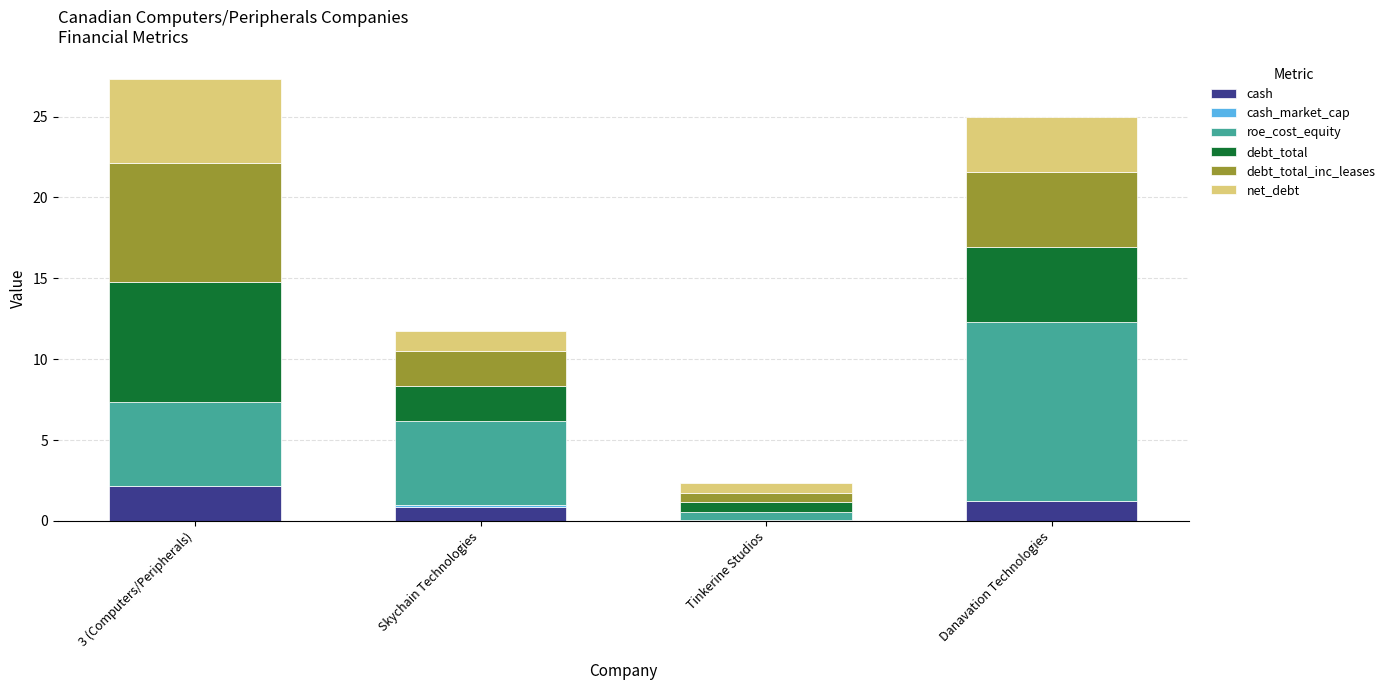

Which category has the highest value in the cash series?

3 (Computers/Peripherals)